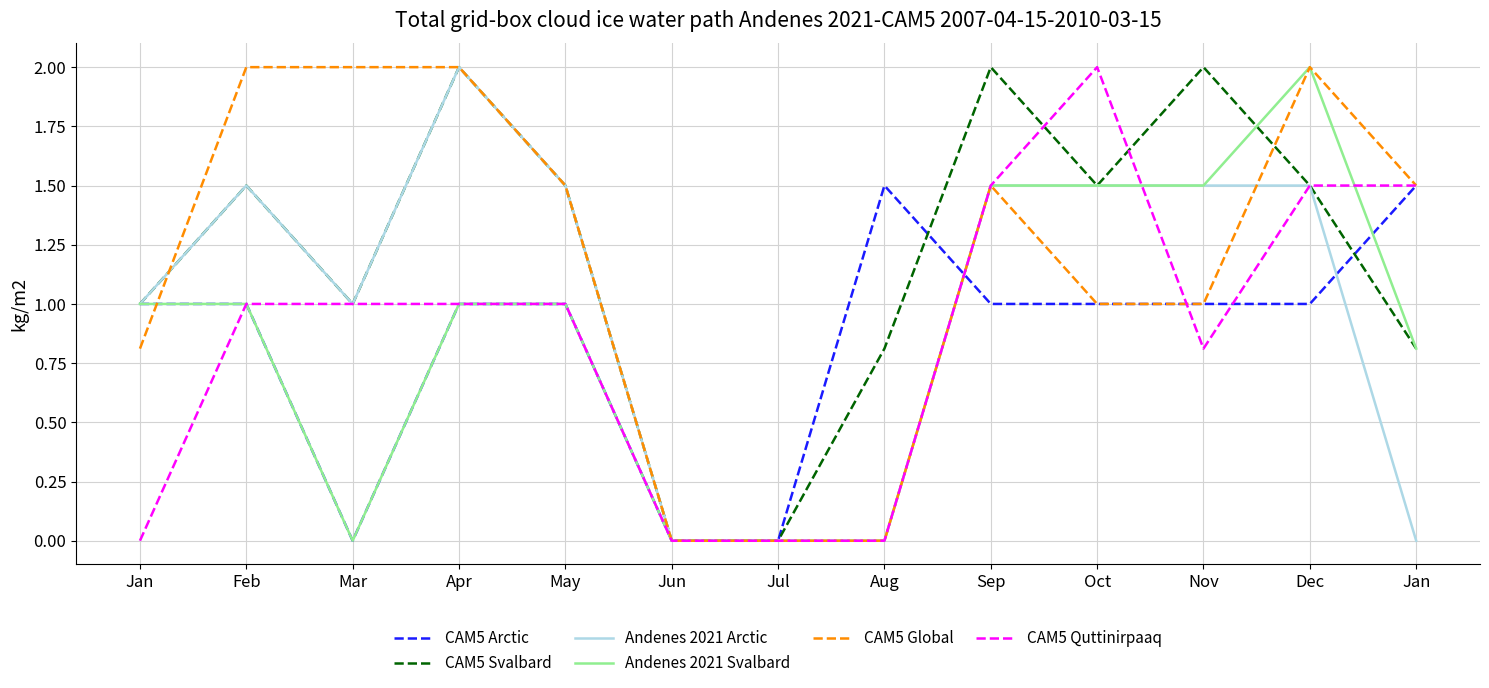

Where is the first local minimum for Andenes 2021 Svalbard?

Mar